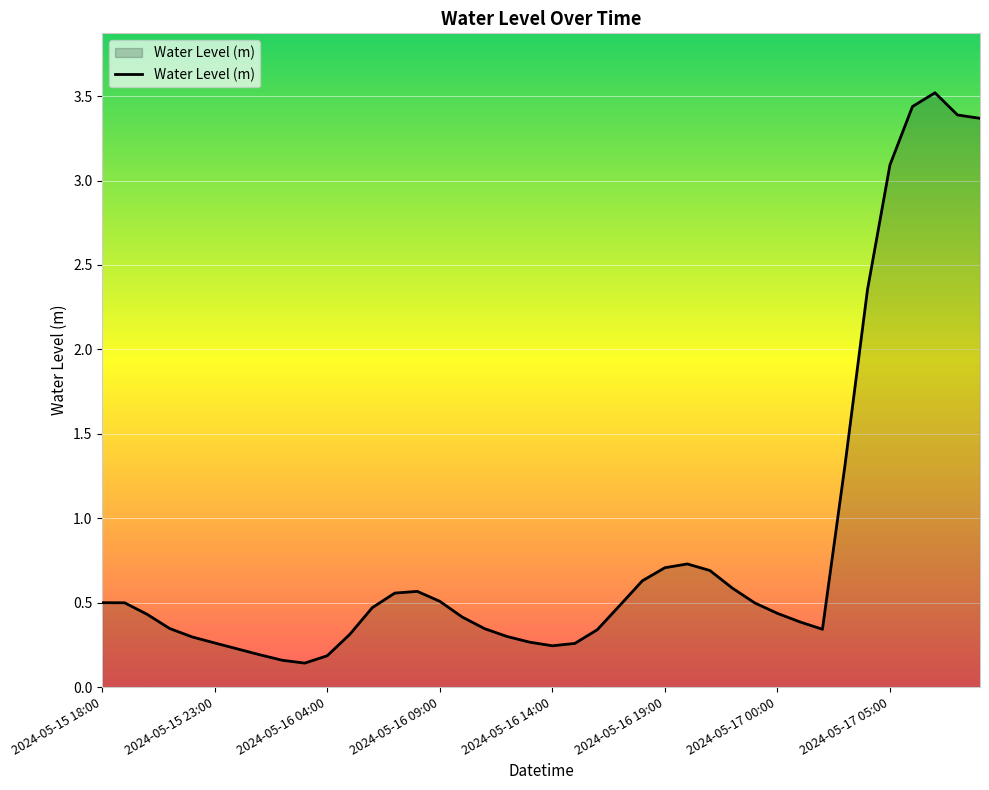

What is the maximum value shown in the chart?

3.5